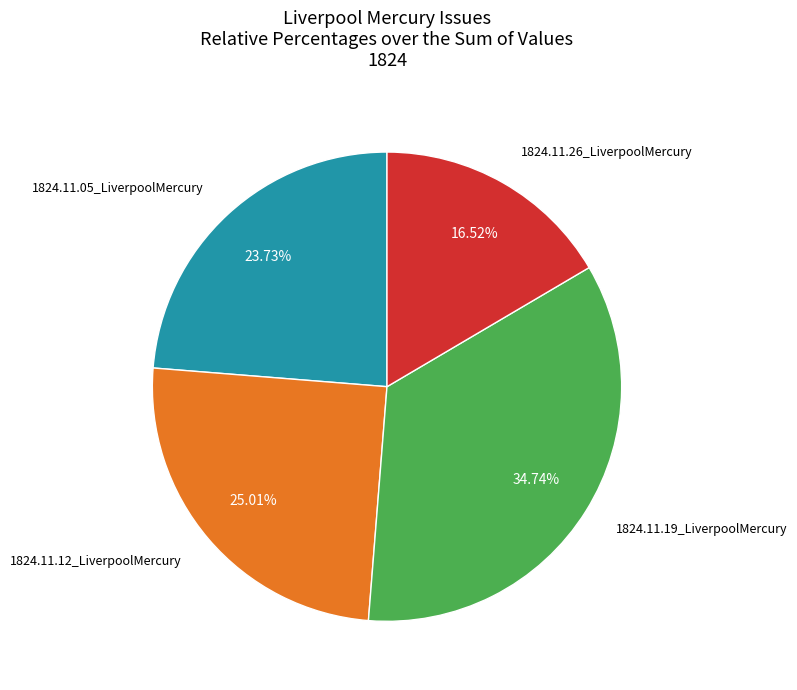

Does any single category account for the majority?

No